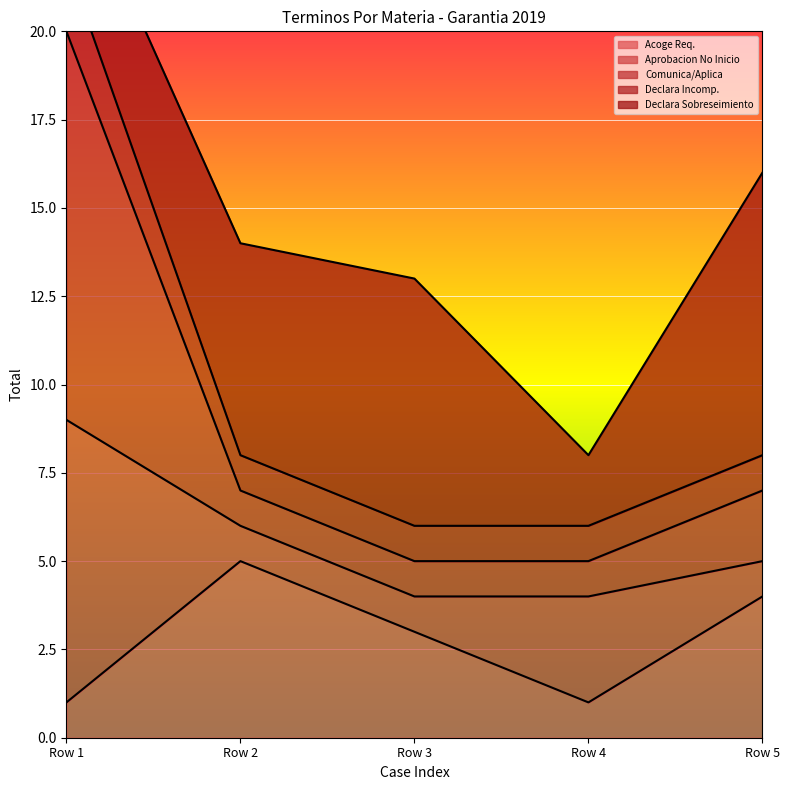

Where is the first local minimum for Acoge Requerimiento (Monitorio).?

Row 4